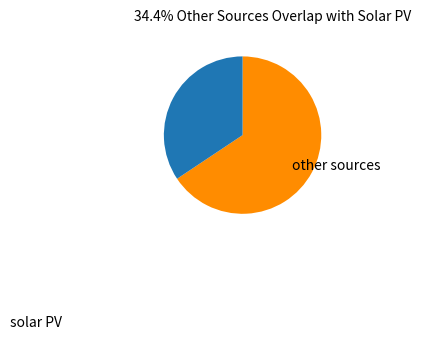

Is there a majority slice in this chart?

Yes